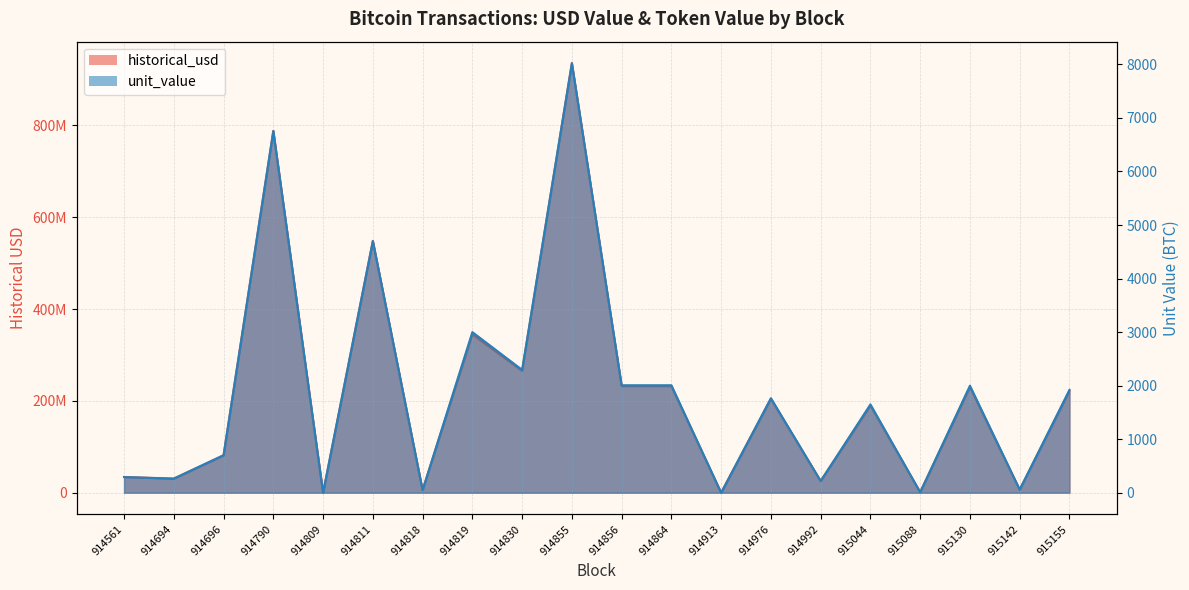

Which series has the largest total across all categories?

historical_usd